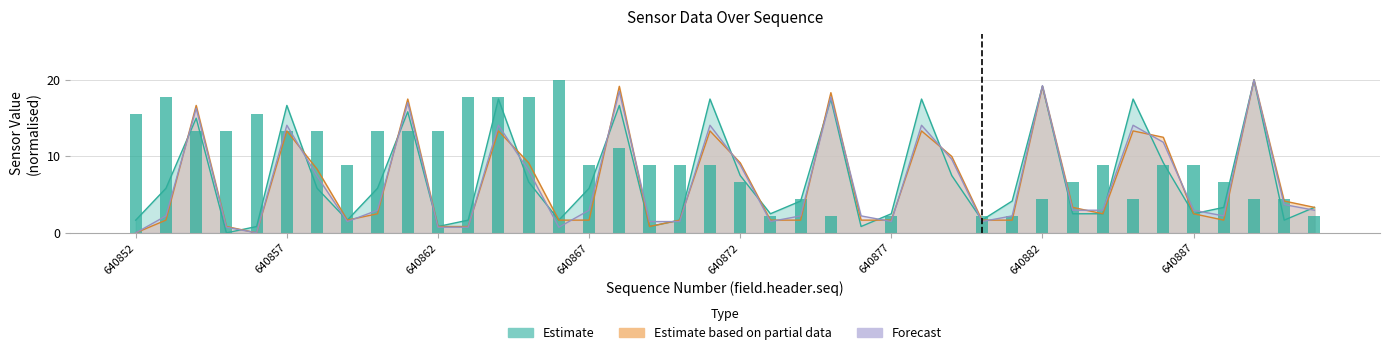

Are the bars horizontal?

No